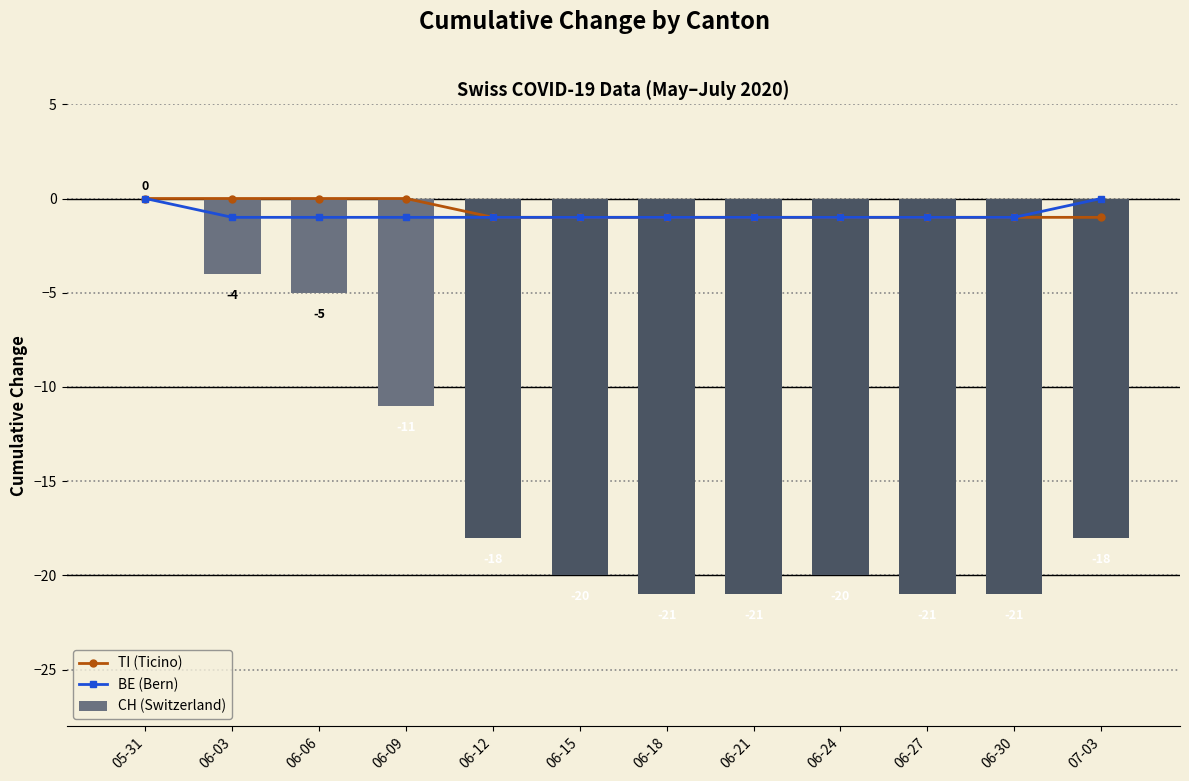

Reading left to right, transcribe all the data shown in this chart.

TI (Ticino): 0	0	0	0	-1	-1	-1	-1	-1	-1	-1	-1
BE (Bern): 0	-1	-1	-1	-1	-1	-1	-1	-1	-1	-1	0
CH (Switzerland): 0	-4	-5	-11	-18	-20	-21	-21	-20	-21	-21	-18